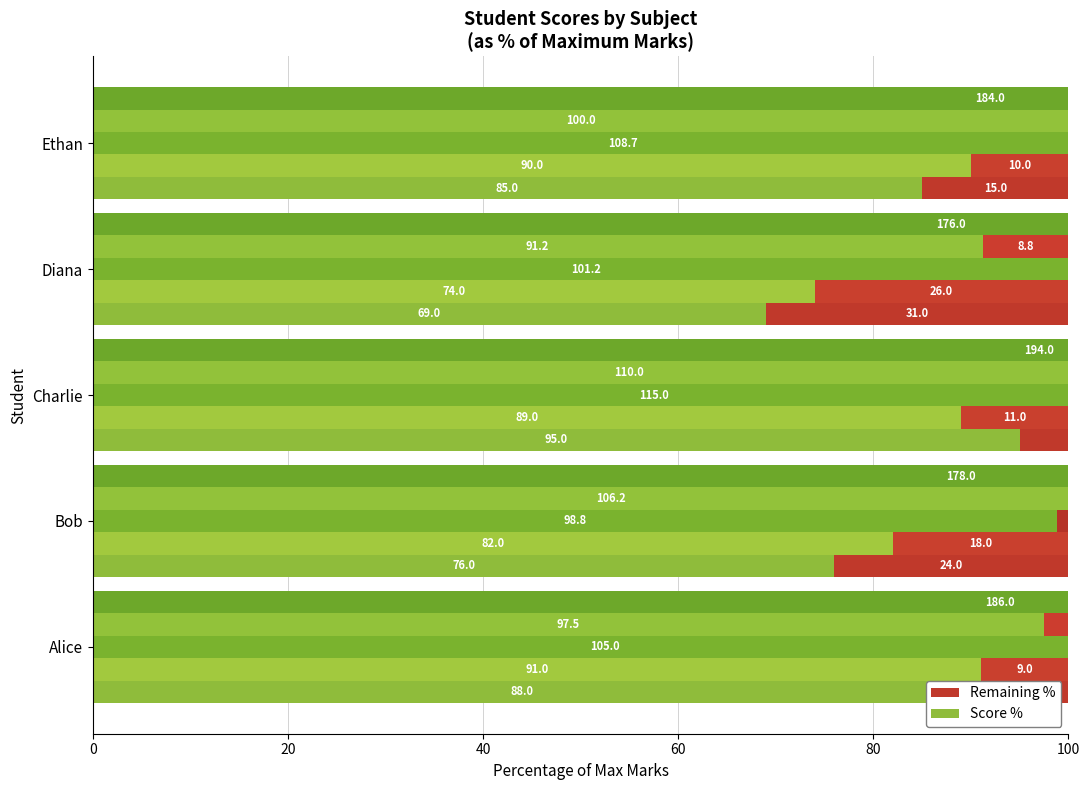

Rank the categories by History value from lowest to highest.

Diana, Alice, Ethan, Bob, Charlie